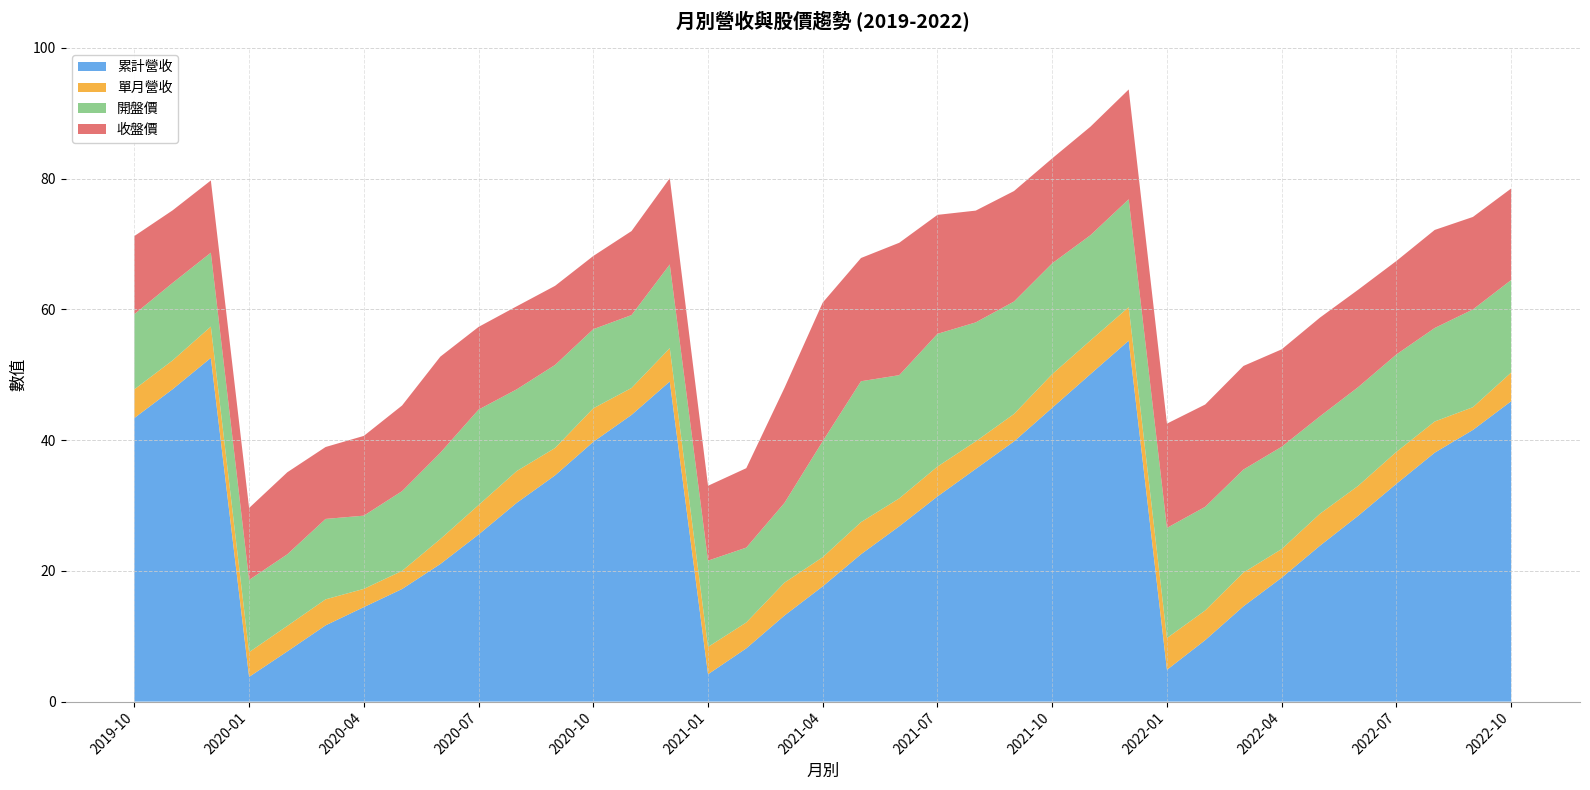

Reading right to left, what are all the values shown in this chart?

累計營收: 45.9	41.5	38.1	33.3	28.4	23.8	18.9	14.6	9.4	4.9	55.2	50.1	44.9	39.8	35.6	31.4	26.8	22.5	17.6	13.2	8.1	4.2	49.0	43.9	39.7	34.6	30.4	25.6	21.0	17.2	14.4	11.7	7.7	3.8	52.6	47.8	43.4
單月營收: 4.4	3.5	4.8	4.9	4.6	4.9	4.4	5.2	4.5	4.9	5.1	5.2	5.2	4.2	4.2	4.6	4.3	4.9	4.5	5.0	4.0	4.2	5.1	4.1	5.1	4.2	4.9	4.5	3.8	2.8	2.8	4.0	3.9	3.8	4.8	4.4	4.4
開盤價: 14.2	14.9	14.3	14.9	15.1	14.9	15.7	15.8	15.8	16.9	16.5	16.1	16.9	17.2	18.2	20.3	18.9	21.6	17.8	12.2	11.4	13.2	12.8	11.2	12.1	12.7	12.5	14.6	13.2	12.2	11.2	12.3	10.9	11.1	11.3	11.8	11.5
收盤價: 14.0	14.2	15.0	14.3	14.9	15.1	14.9	15.8	15.7	15.9	16.8	16.6	16.1	16.9	17.1	18.2	20.2	18.9	21.2	17.6	12.2	11.4	13.2	12.8	11.2	12.1	12.7	12.7	14.7	13.1	12.2	11.0	12.6	11.0	11.1	11.1	11.9